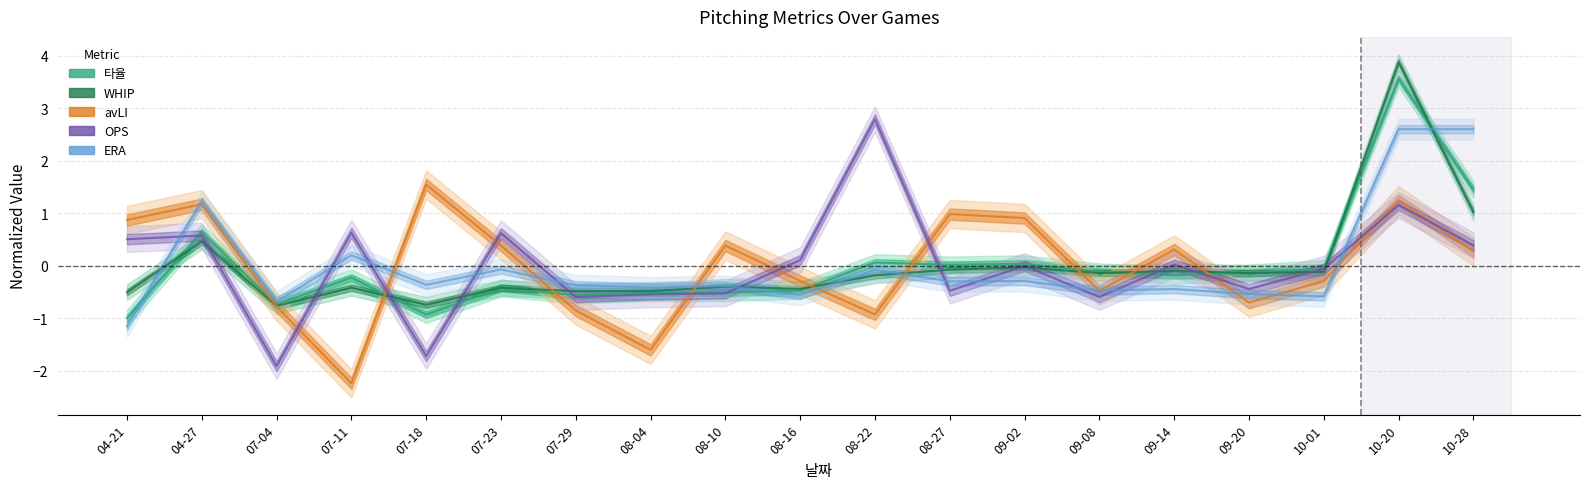

Does the chart display data point markers on the line(s)?

No